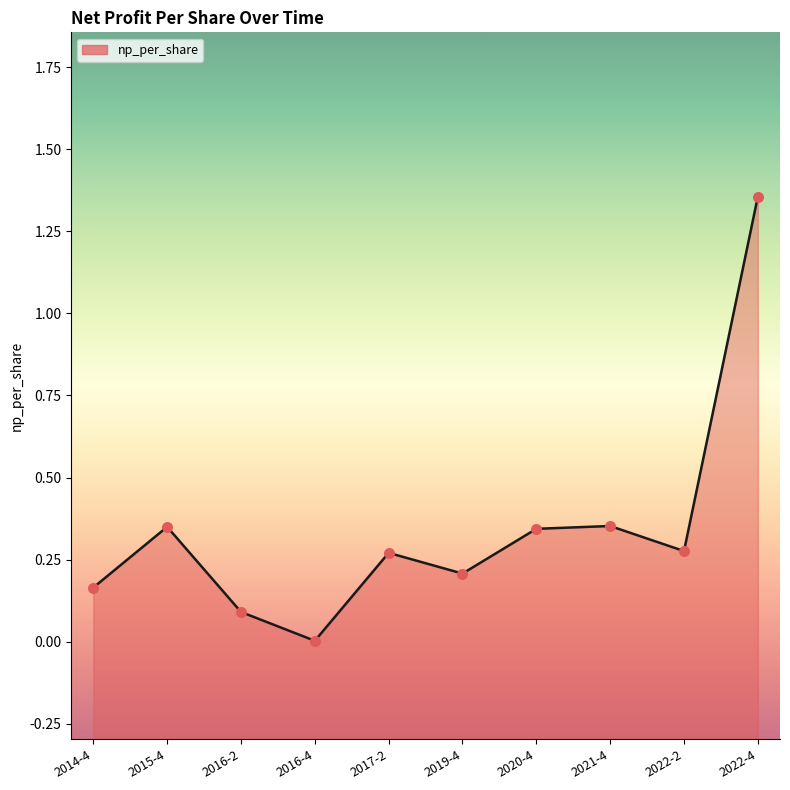

What is the change in value from 2015-4 to 2022-4?

+1.0